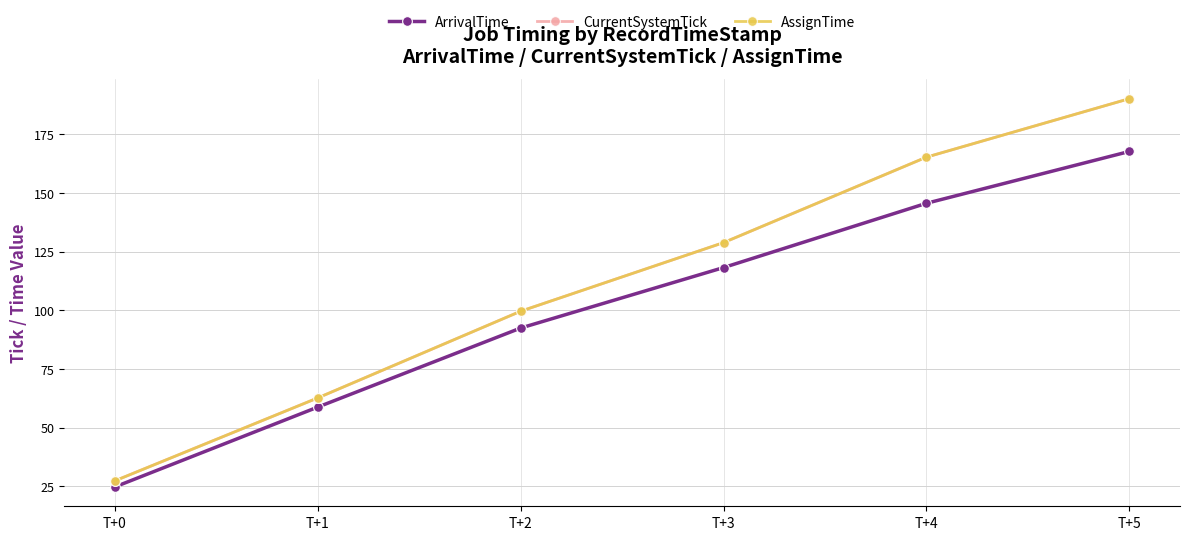

Reading left to right, extract all data points from this chart.

ArrivalTime: 24.8	58.8	92.5	118.3	145.7	167.8
CurrentSystemTick: 27.4	62.7	99.7	128.9	165.3	190.2
AssignTime: 27.4	62.7	99.7	128.9	165.3	190.2